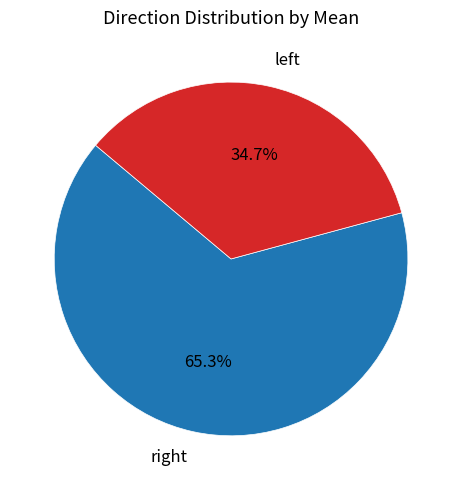

Which slice is the largest?

right